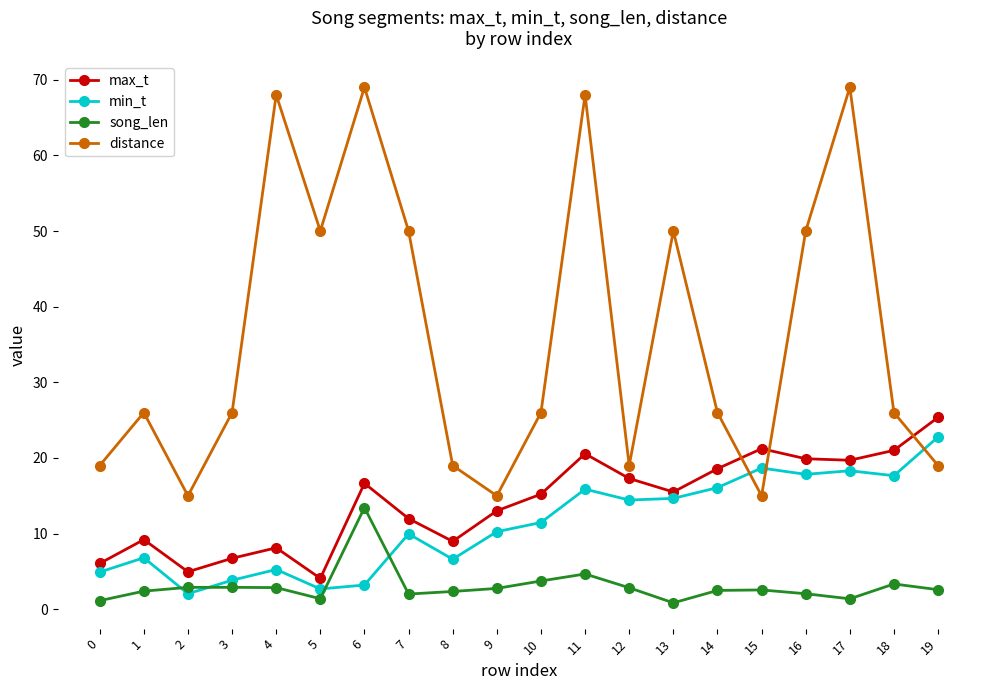

True or false: song_len and max_t intersect in this chart.

False